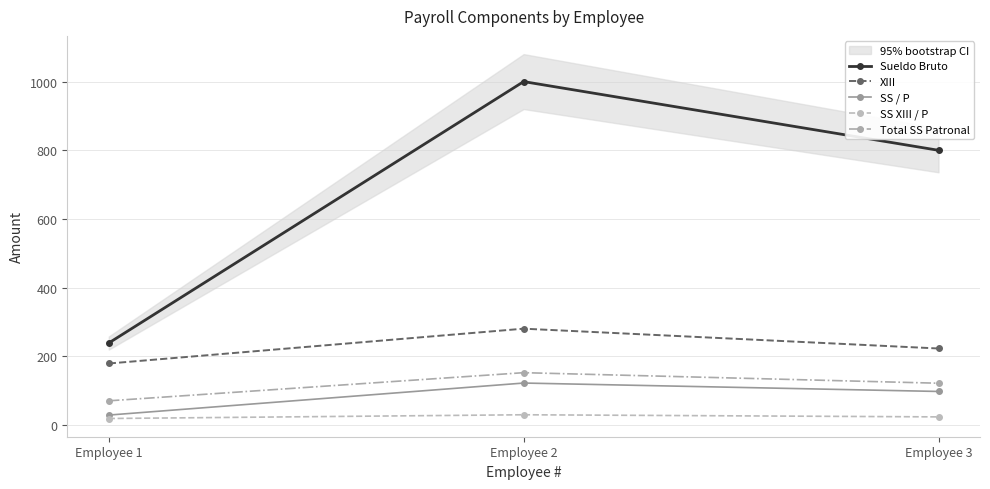

At which category does the chart reach its peak across all series?

Employee 2